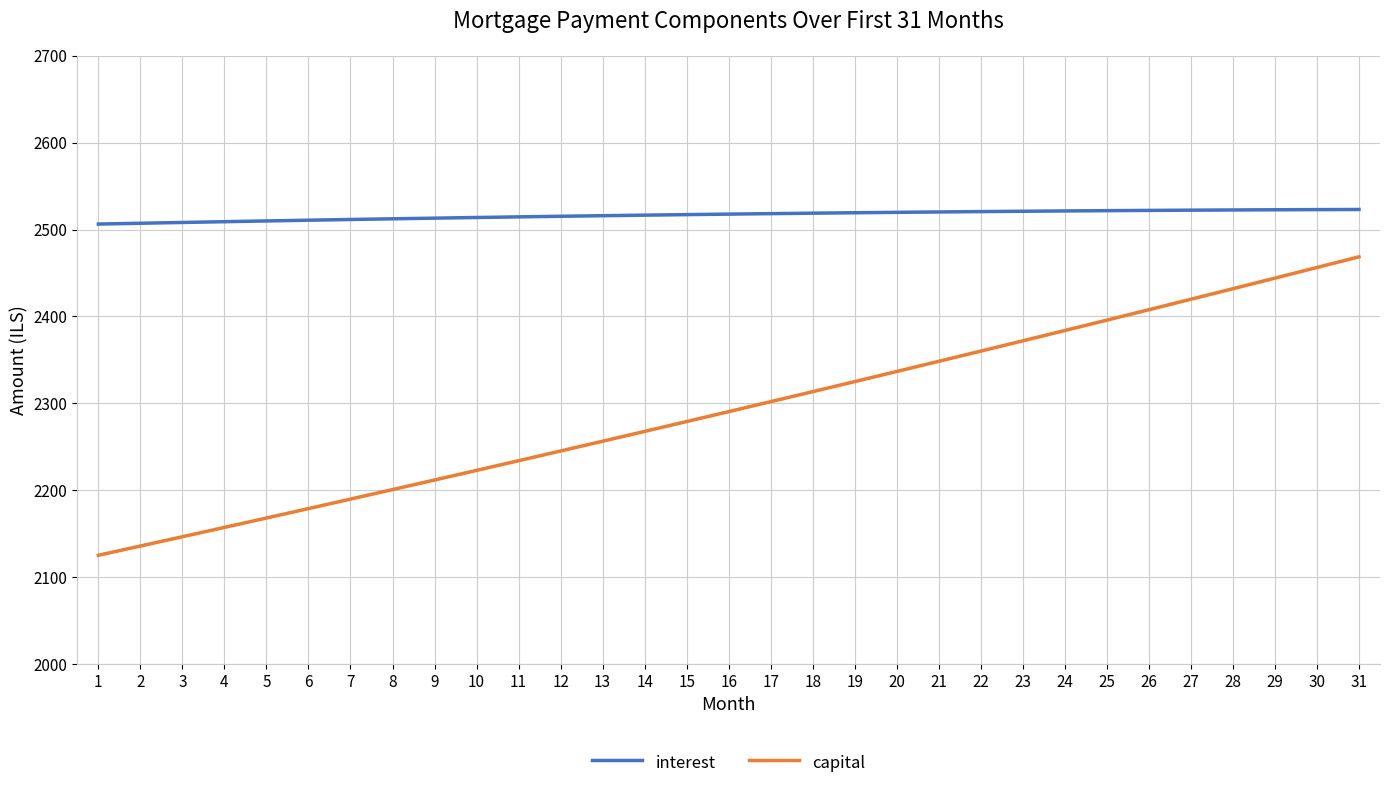

Between 21 and 26, which series saw the biggest shift?

capital